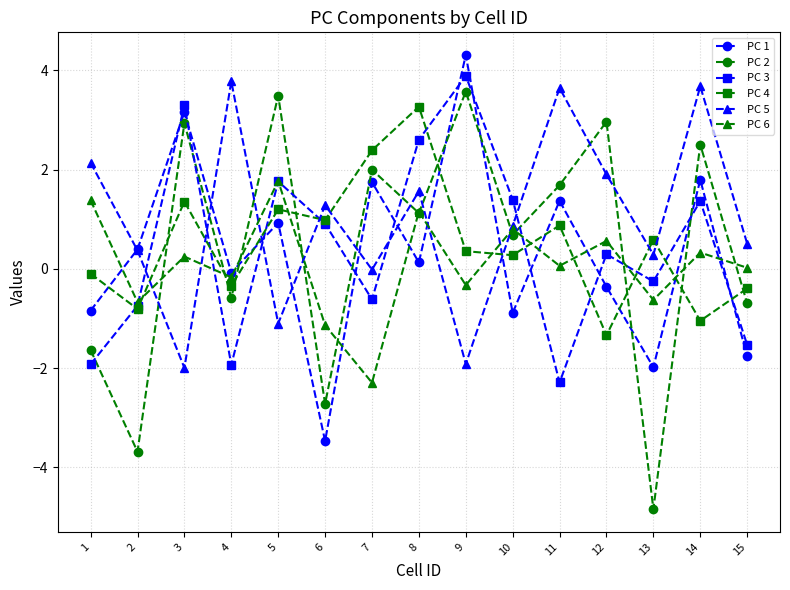

What is the difference between the second highest and second lowest values in the PC 5 series?

5.6